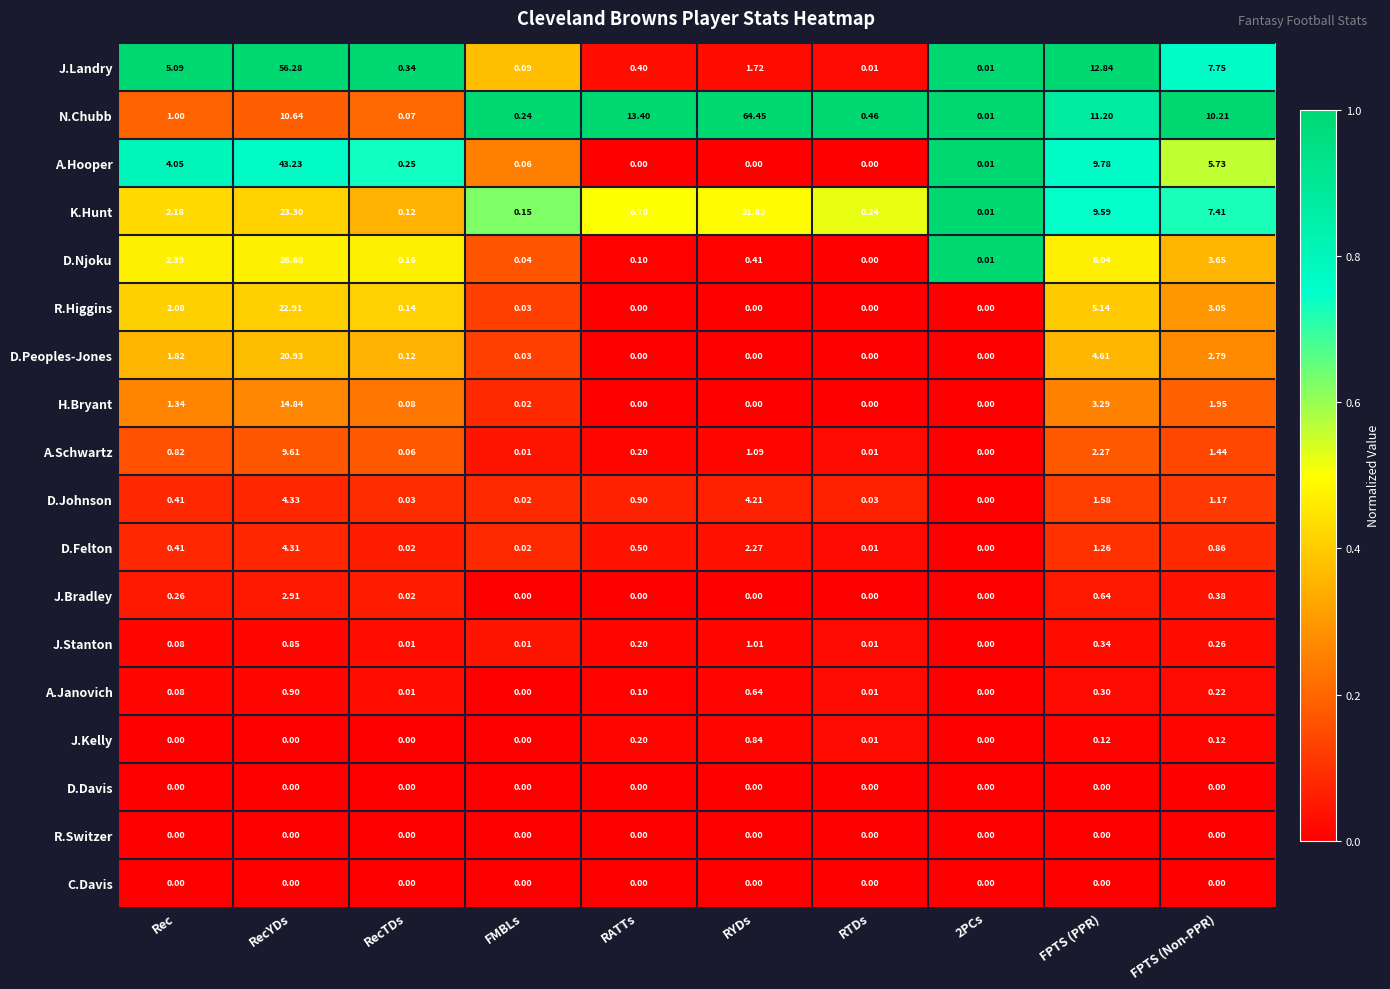

Where is A.Hooper nearest to the value 21?

FPTS (PPR)